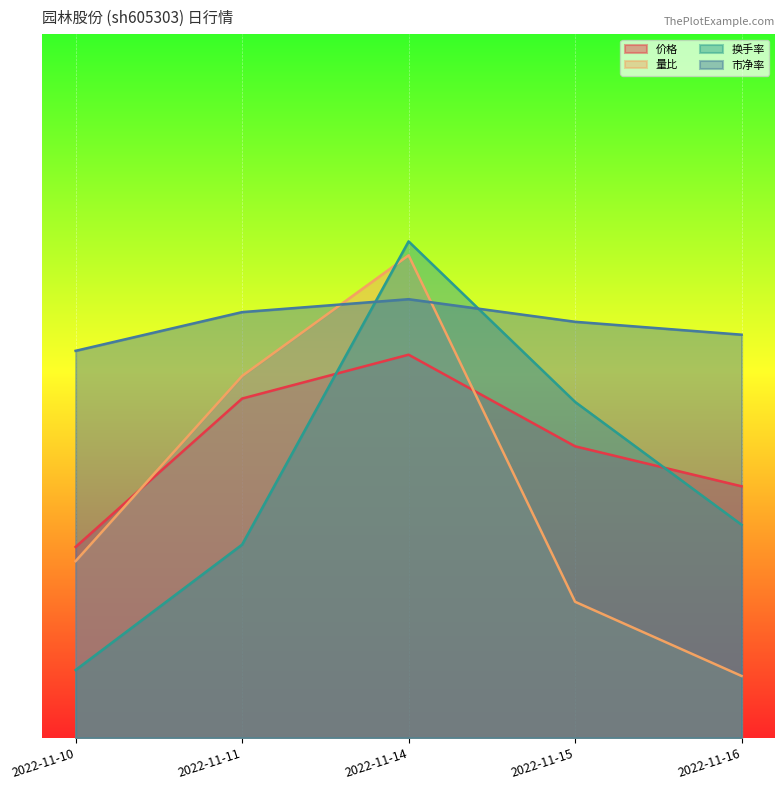

At which category is the sum across all series the highest?

2022-11-14